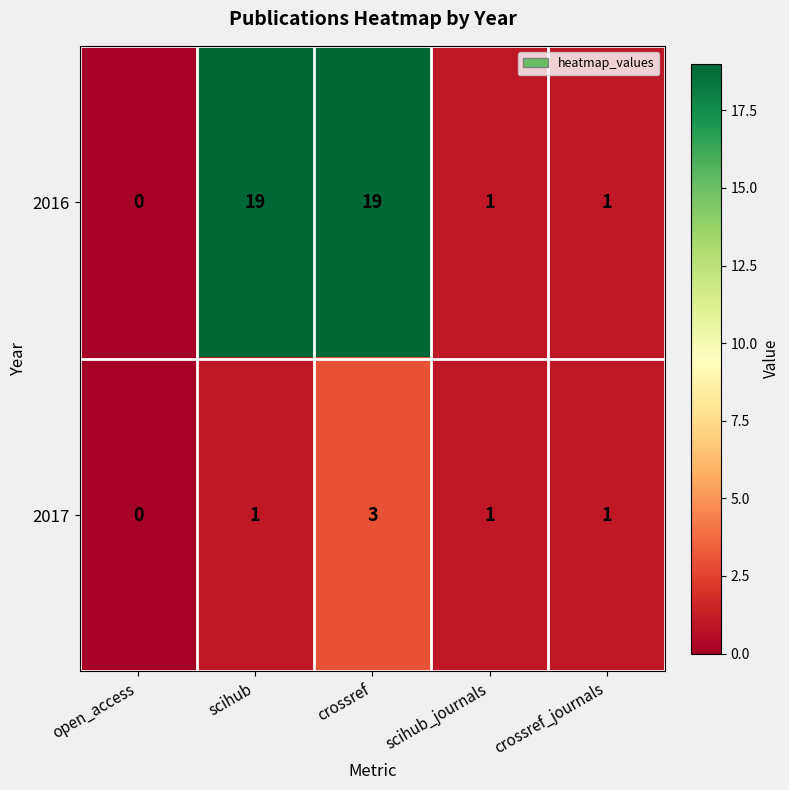

Where does the 2016 series first go above 1?

scihub